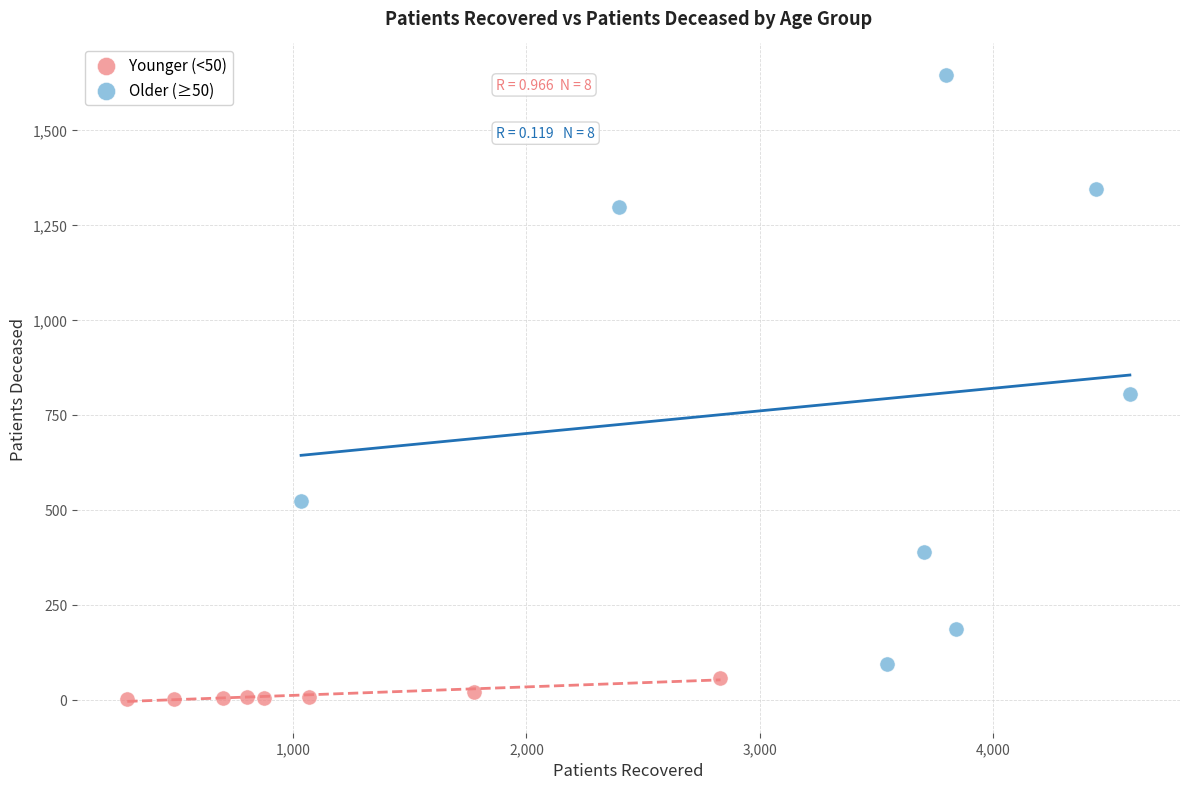

What are all the series names shown in the legend?

Younger (<50), Older (≥50)